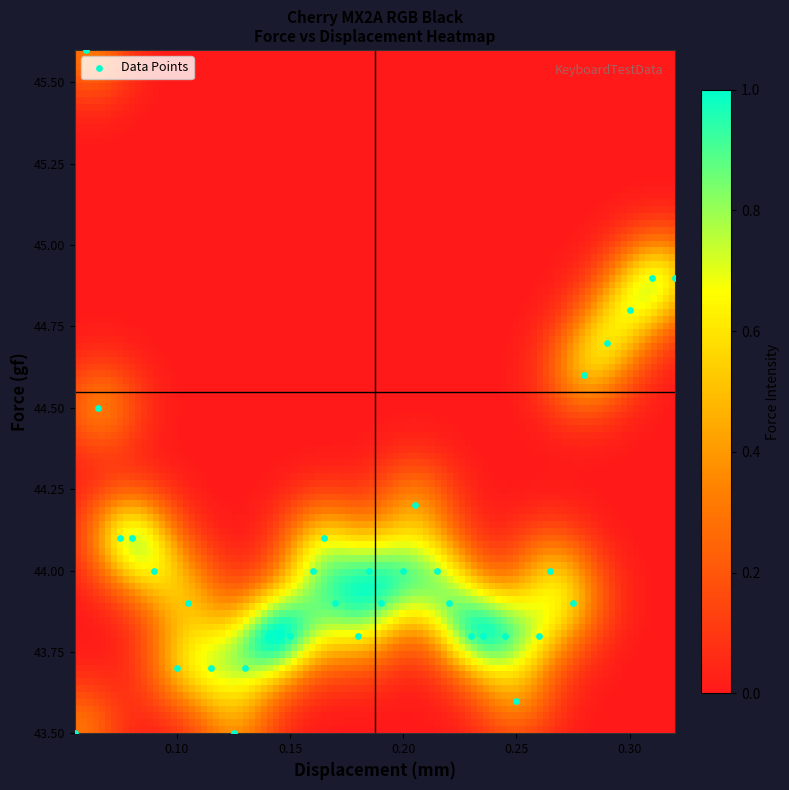

Count the number of points in this scatter plot.

36